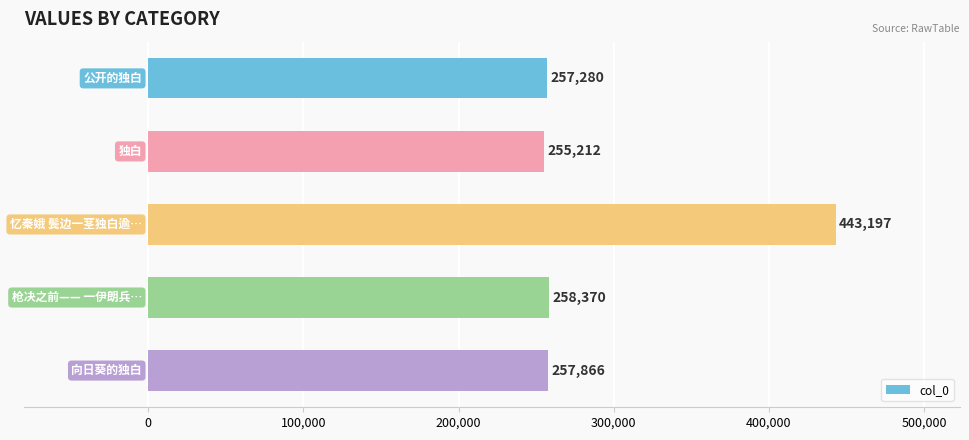

Are the bars grouped side by side (vs. stacked)?

No